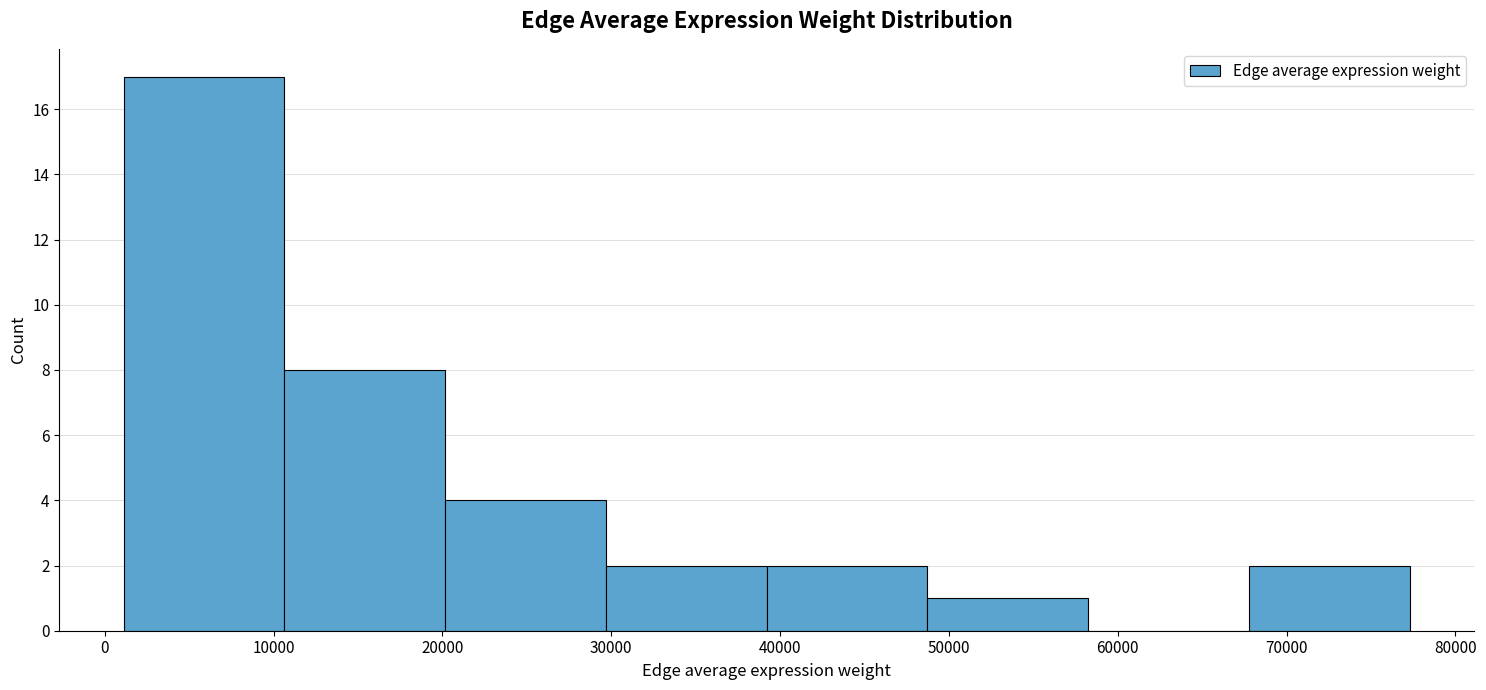

Reading left to right, transcribe this chart: for each bar, give the range it covers on the x-axis and its height. Neither the bar edges nor the heights are printed on the chart, so give them approximately, as read against the axes.

1000 to 11000: 17
11000 to 20000: 8
20000 to 30000: 4
30000 to 39000: 2
39000 to 49000: 2
49000 to 58000: 1
58000 to 68000: 0
68000 to 77000: 2